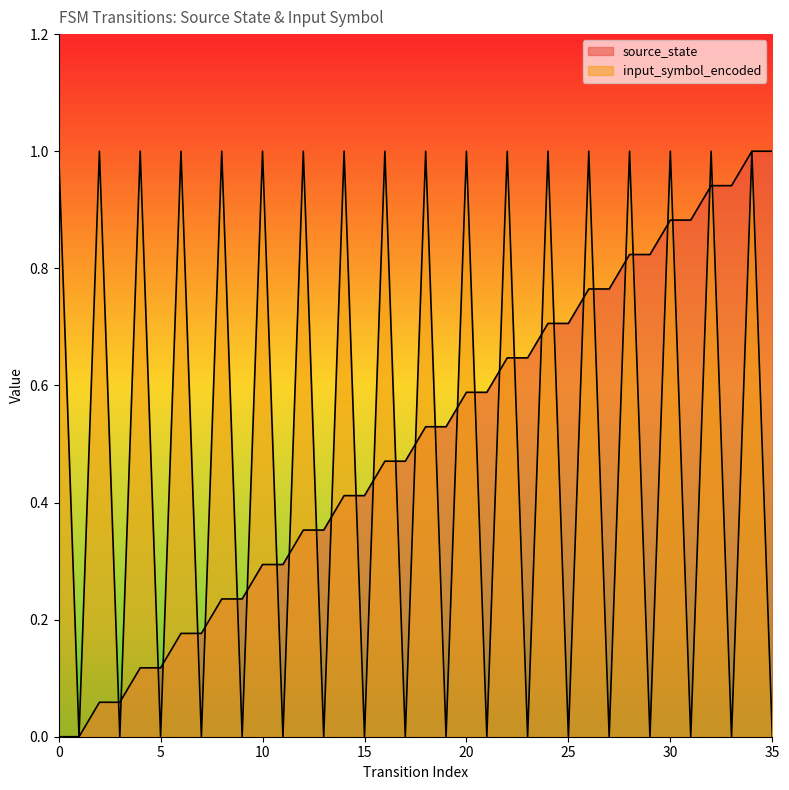

What is the average value of the input_symbol_encoded series?

0.5